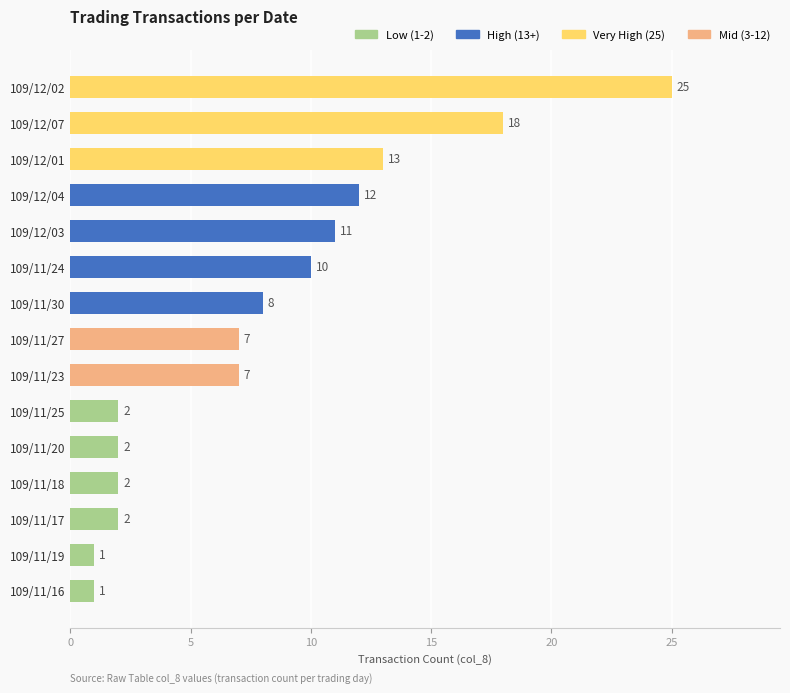

Is it true that the value at 109/12/04 is 12?

True